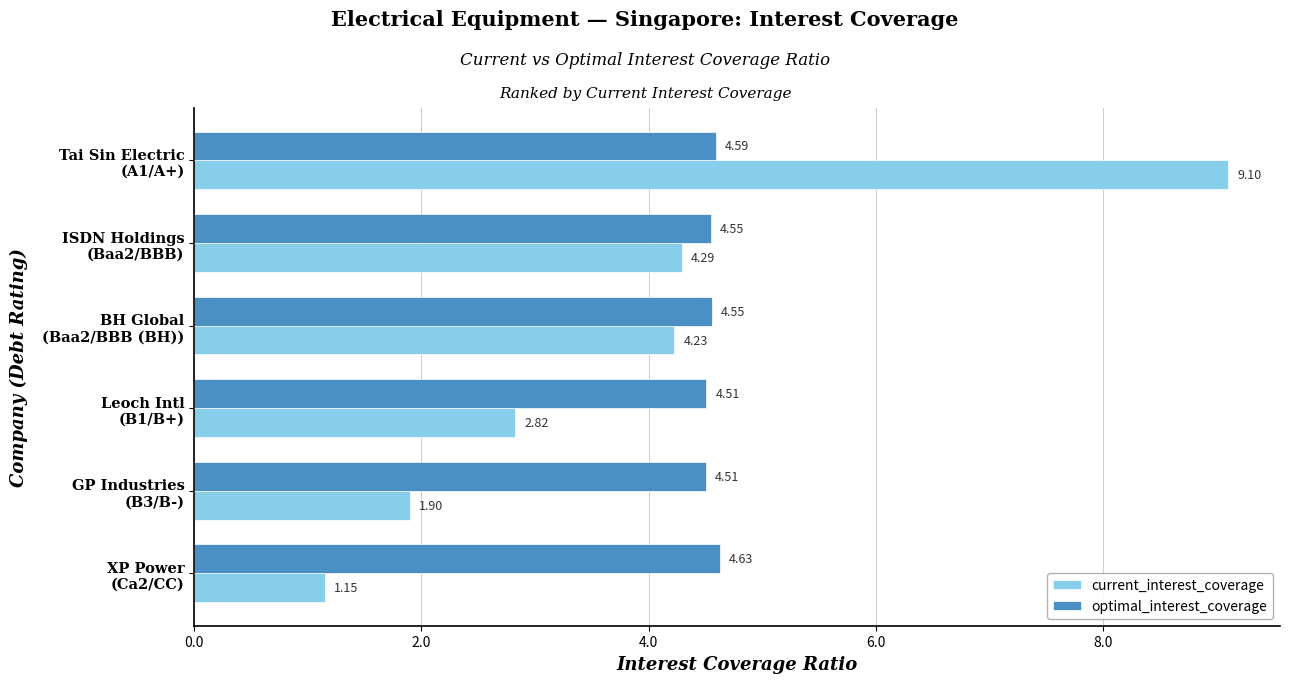

List the series in order of their overall mean, lowest first.

current_interest_coverage, optimal_interest_coverage